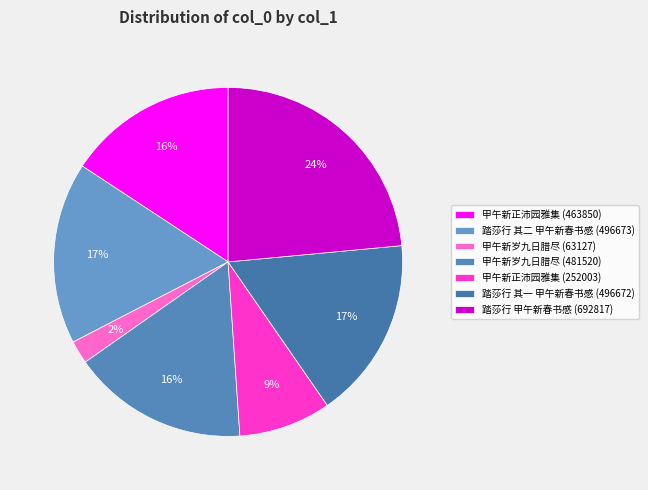

How many segments does this pie chart have?

7